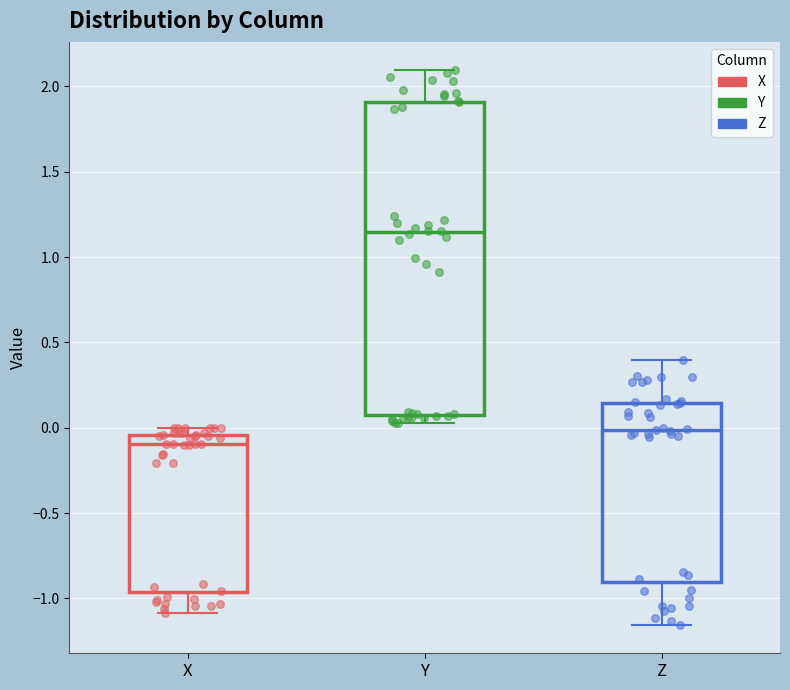

Reading left to right, read every box against the y-axis: the position of its median line, the range the box covers, and the ends of its whiskers. The values are not printed on the chart, so give them approximately, as read against the axis.

X: median -0.10, box -0.95 to -0.05, whiskers -1.10 to 0.00
Y: median 1.15, box 0.10 to 1.90, whiskers 0.05 to 2.10
Z: median 0.00, box -0.90 to 0.15, whiskers -1.15 to 0.40